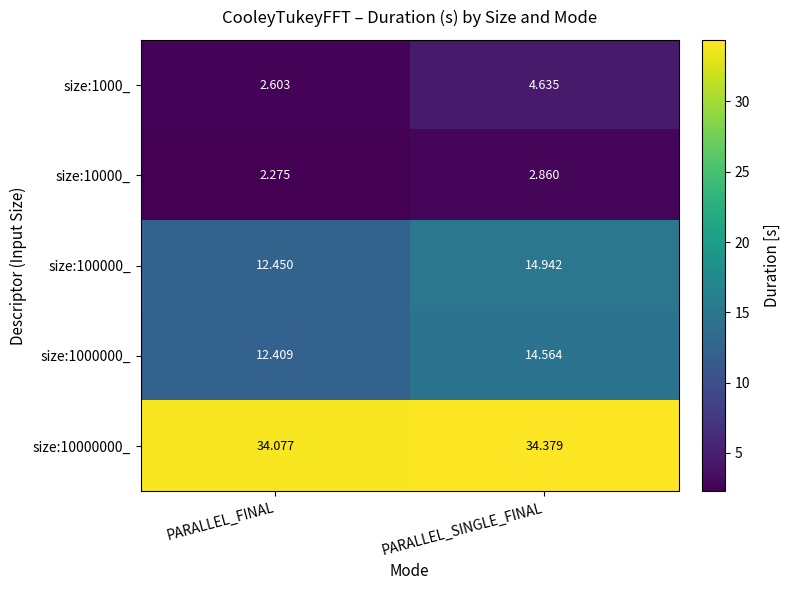

Which category has the highest value across all series?

PARALLEL_SINGLE_FINAL